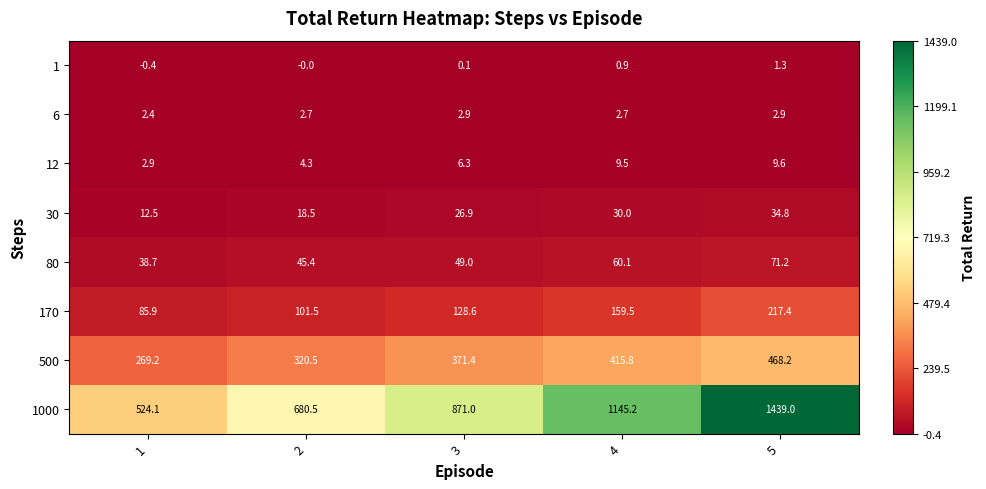

What is the total value across all series at 2?

1173.4